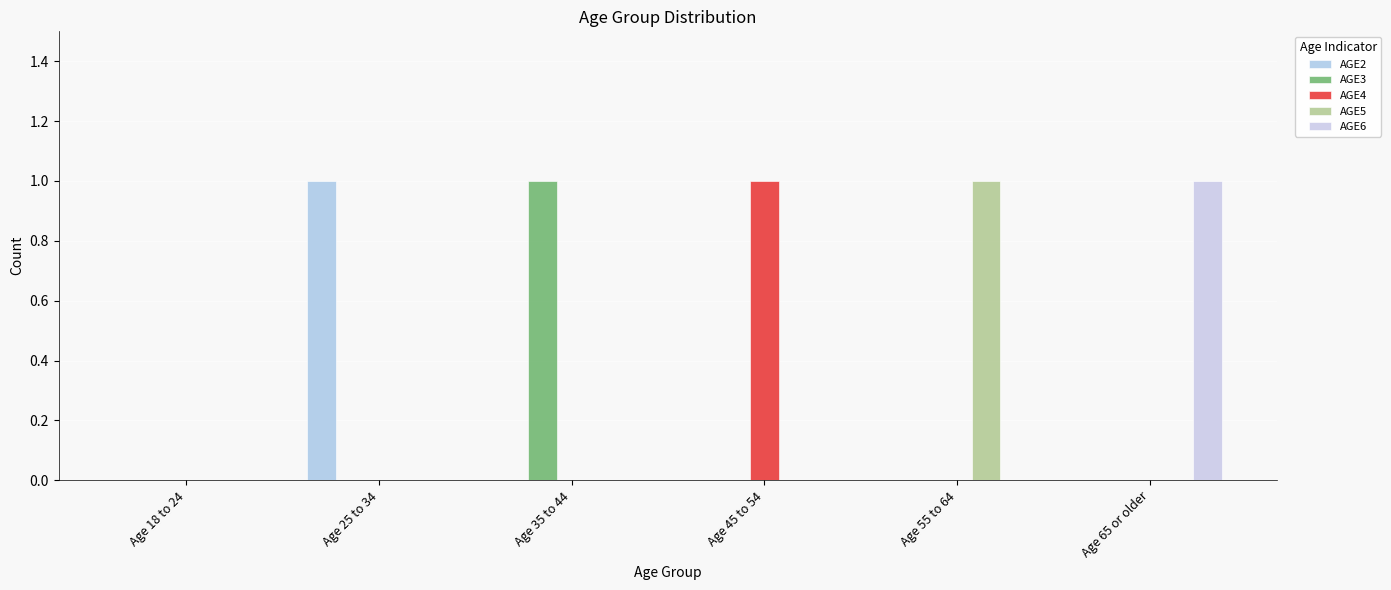

What is the label of the 2nd bar from the left?

Age 25 to 34